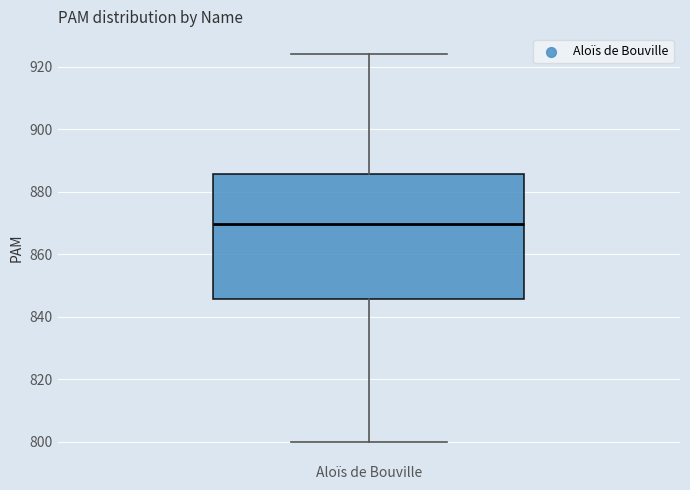

Read this box plot against the y-axis: the position of the median line, the range covered by the box, and the ends of both whiskers. The values are not printed on the chart, so give them approximately, as read against the axis.

median 870, box 846 to 886, whiskers 800 to 924